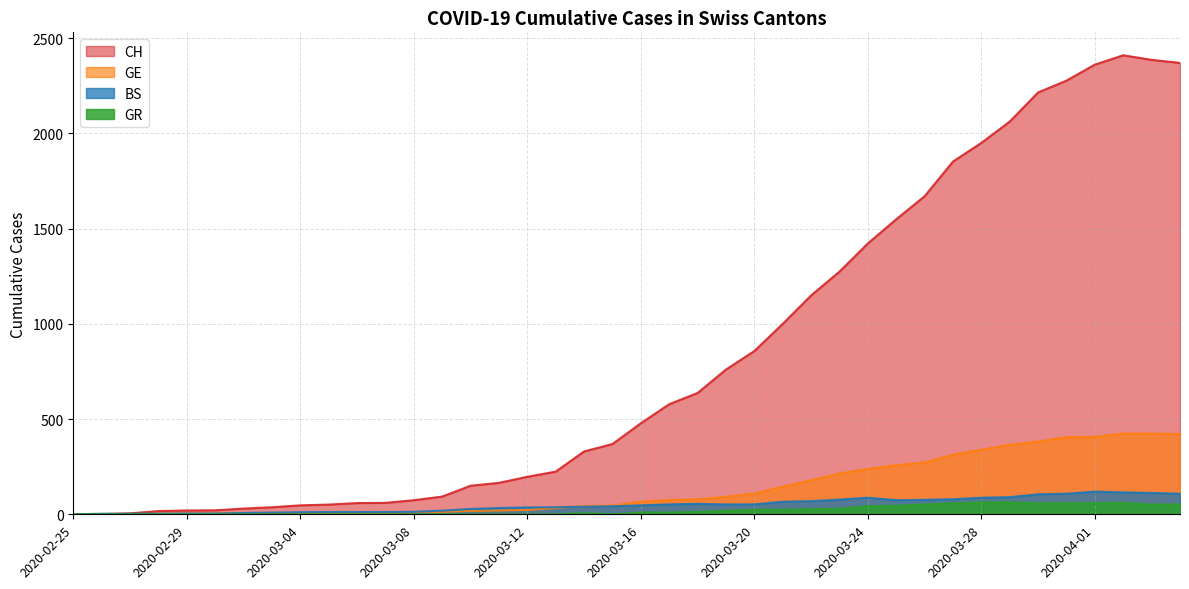

In CH, how many points are higher than both neighbors (excluding endpoints)?

1